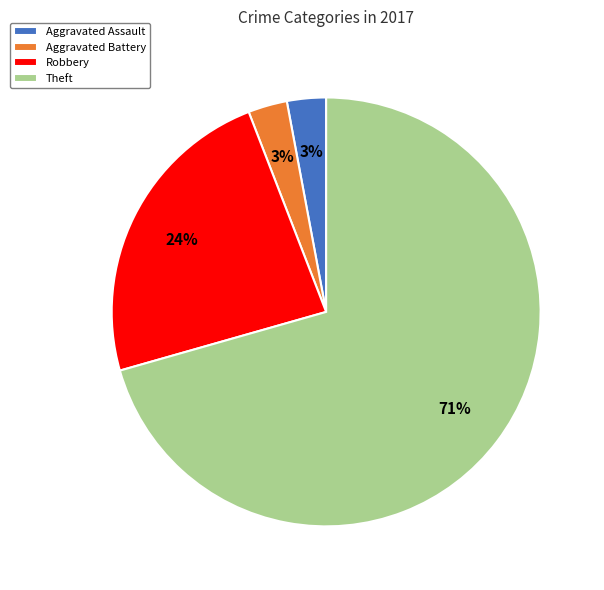

Do Aggravated Assault and Robbery together represent more than half of the pie?

No